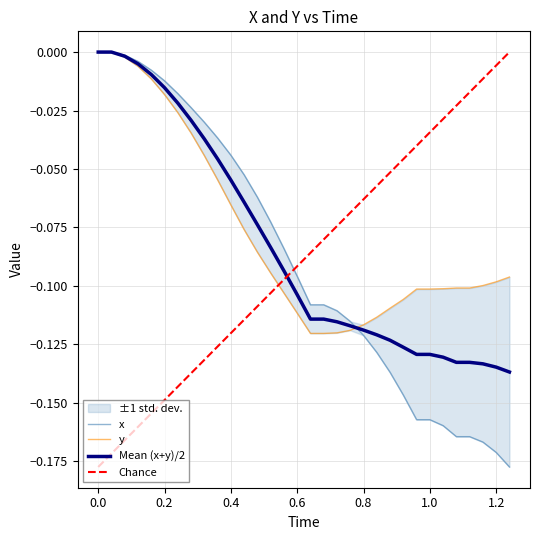

What is the value of the y point at the 26th from the left?

-0.1